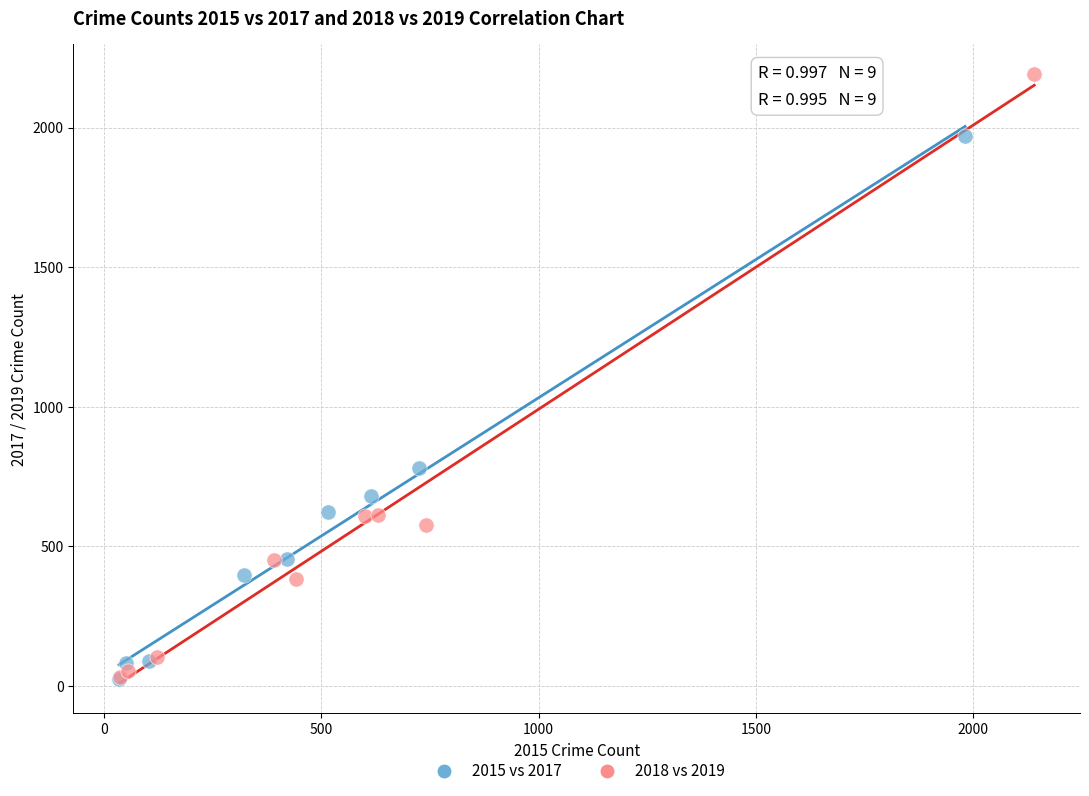

Which series contains the highest Y value?

2018 vs 2019